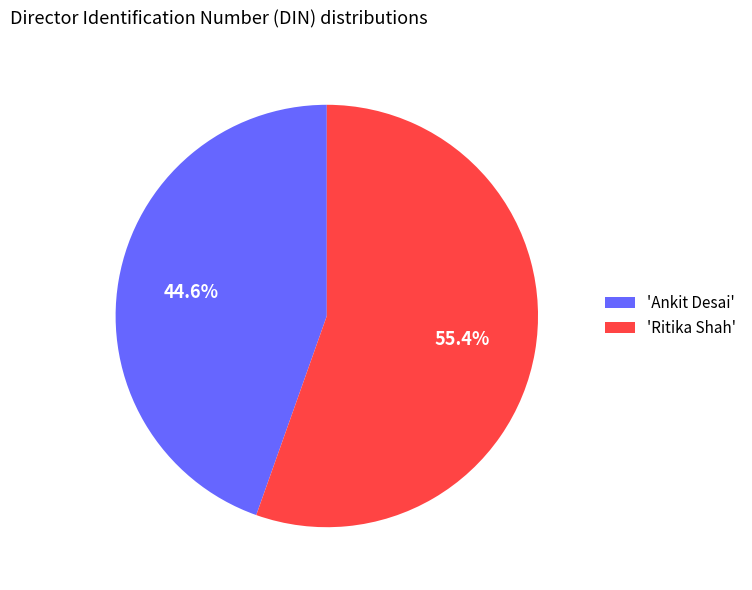

Which has a higher value, 'Ritika Shah' or 'Ankit Desai'?

'Ritika Shah'